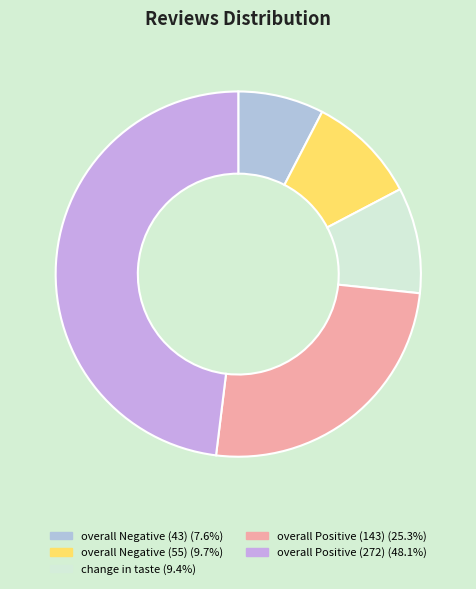

What is the change in value from change in taste to overall Positive (143)?

+90